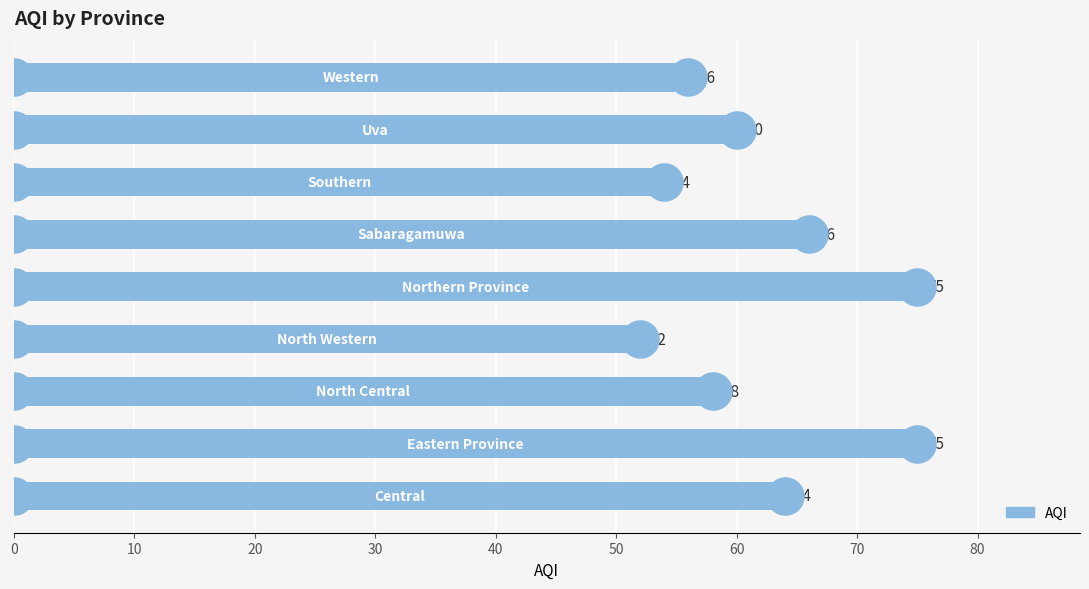

What is the change in value from 30 to 80?

+4